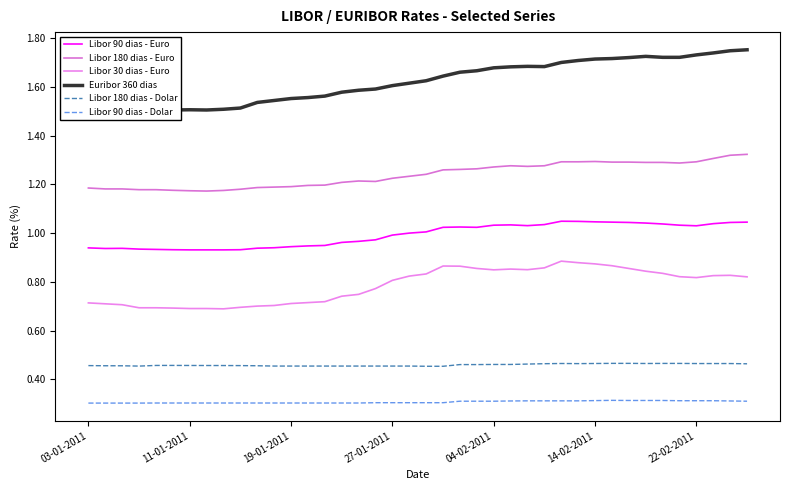

Is this an area chart (filled region under the line)?

No